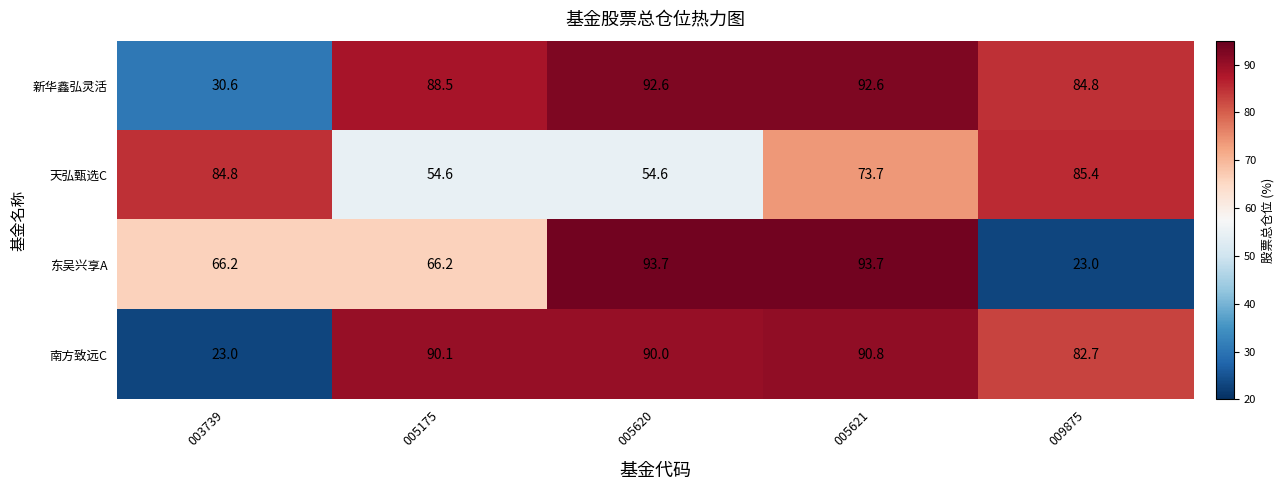

What is the maximum value shown in the chart?

93.7